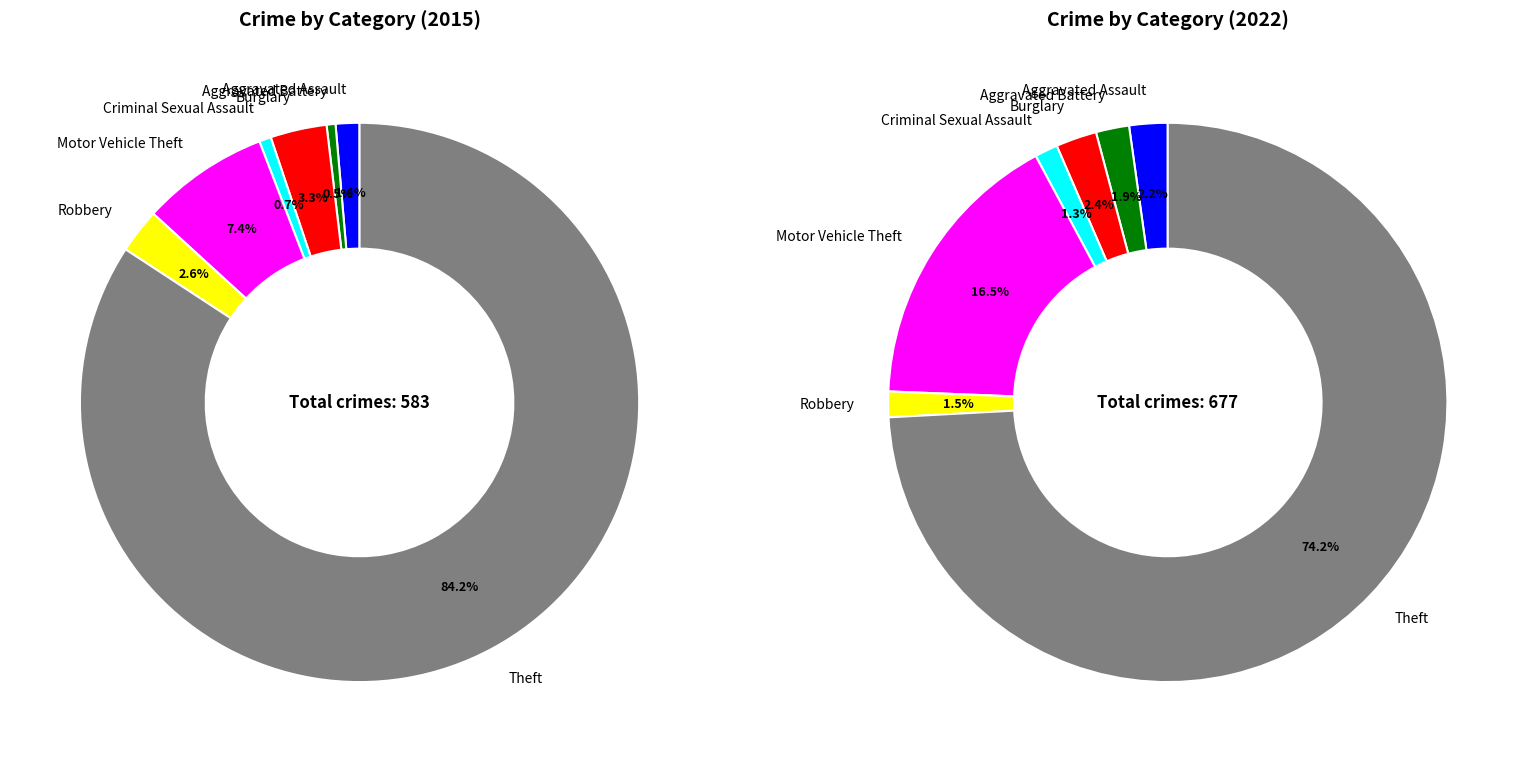

What percentage is the 5 slice, to the nearest percent?

3%